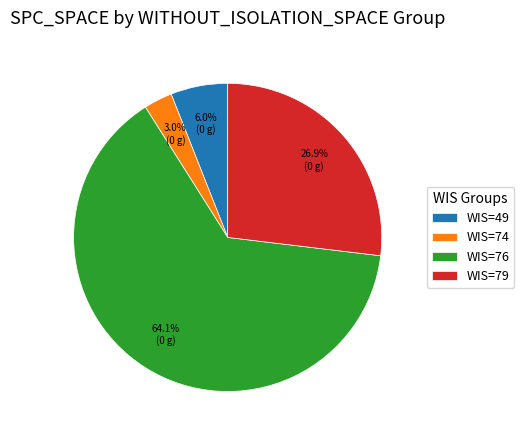

Which slice represents more than half of the pie?

WIS=76